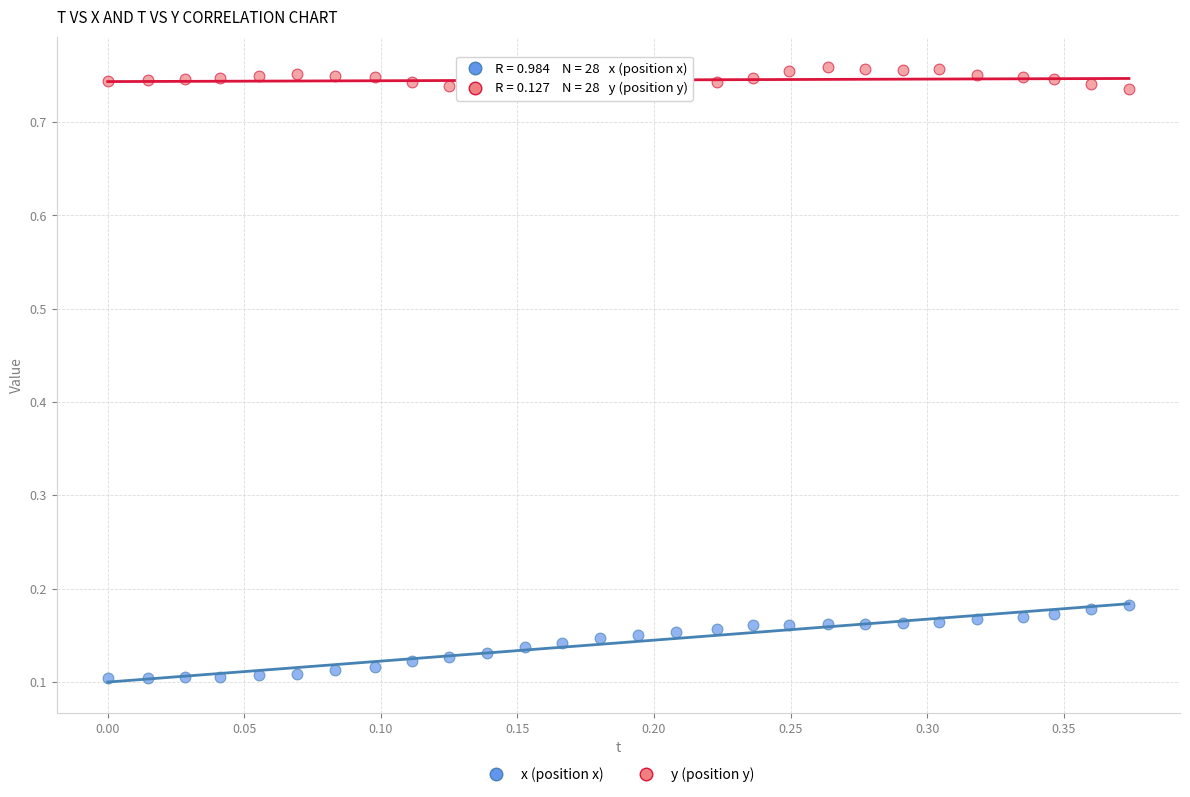

What are all the series names shown in the legend?

x (position x), y (position y)